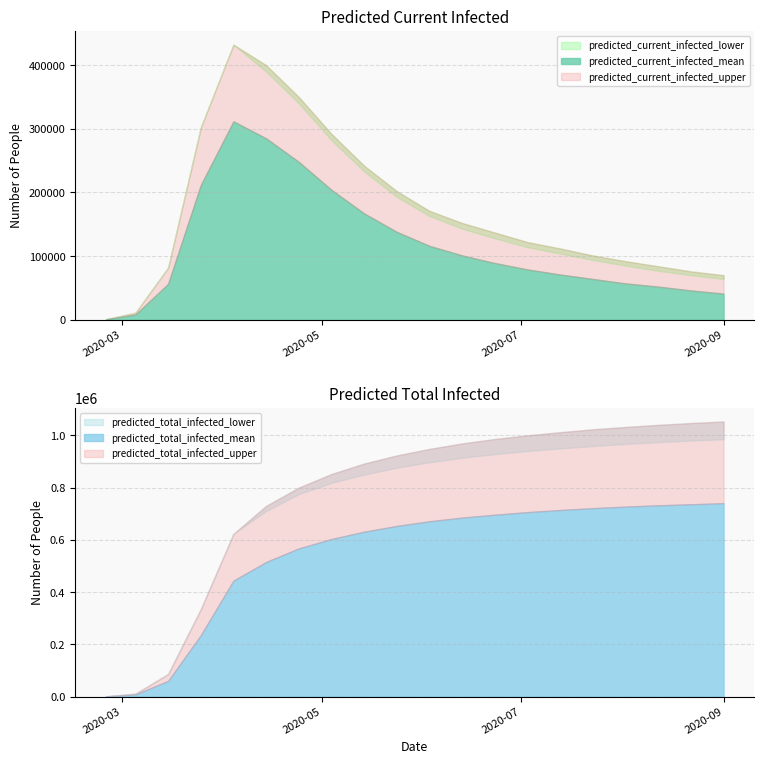

What is the total value across all series at 2020-07-13?

2930000